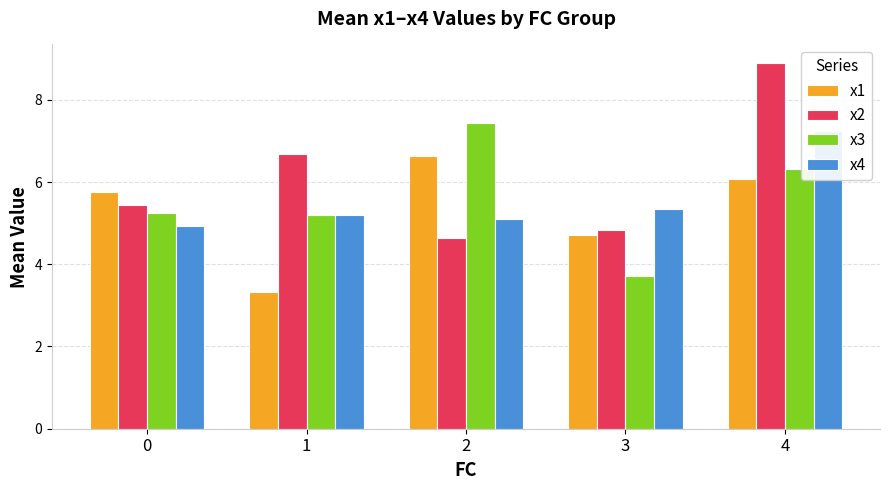

How many series are shown in this chart?

4